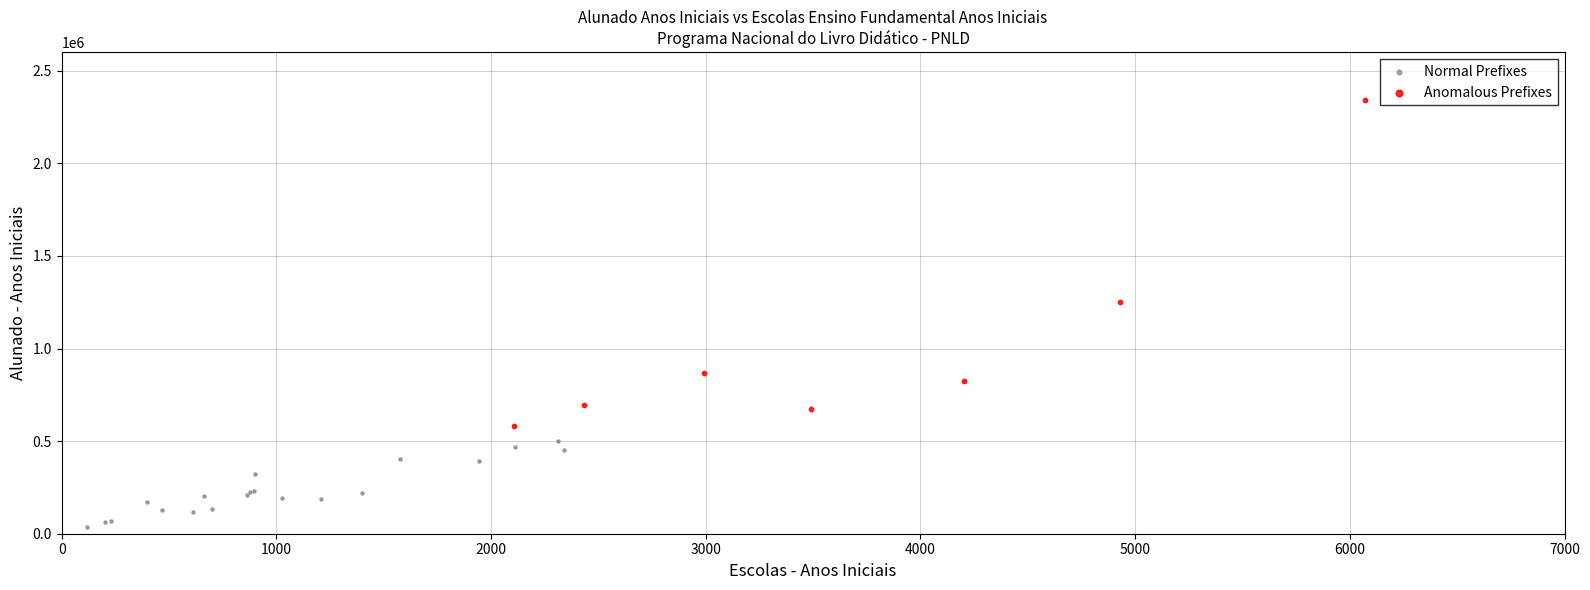

Which series contains the highest Y value?

Anomalous Prefixes